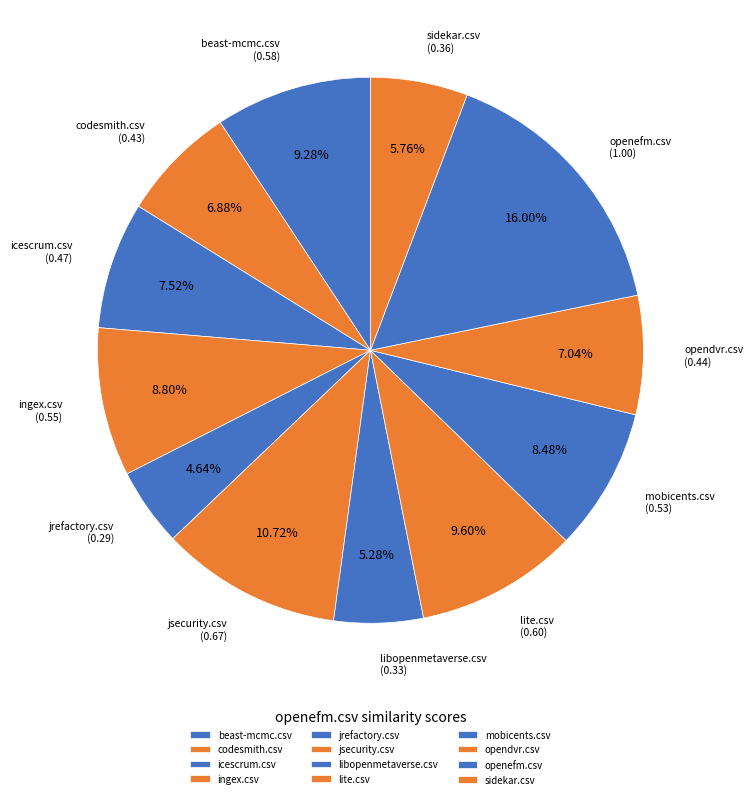

Does icescrum.csv account for over 50% of the chart?

No